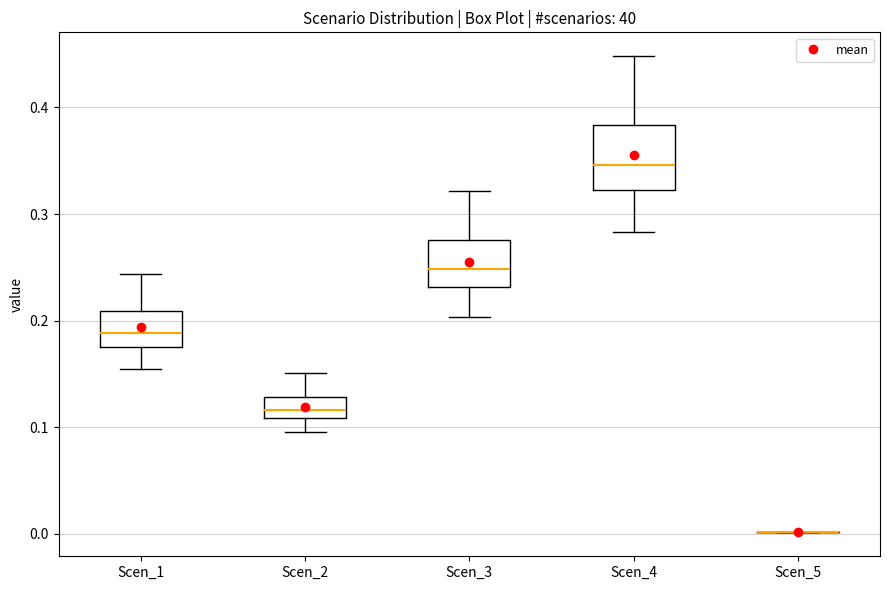

Comparing the boxes themselves (not the whiskers), which one is the tallest?

Scen_4